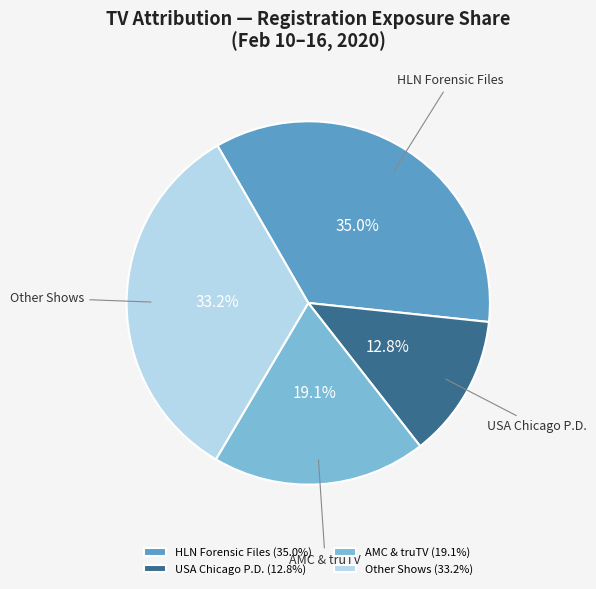

Is the sum of HLN Forensic Files and Other Shows greater than half?

Yes